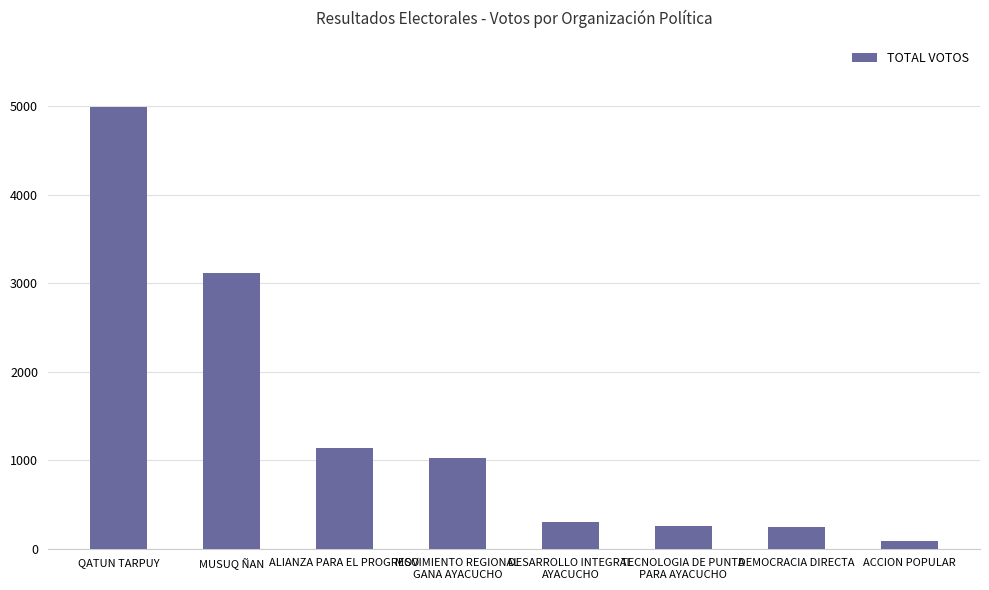

Between DEMOCRACIA DIRECTA and ALIANZA PARA EL PROGRESO, which is larger?

ALIANZA PARA EL PROGRESO